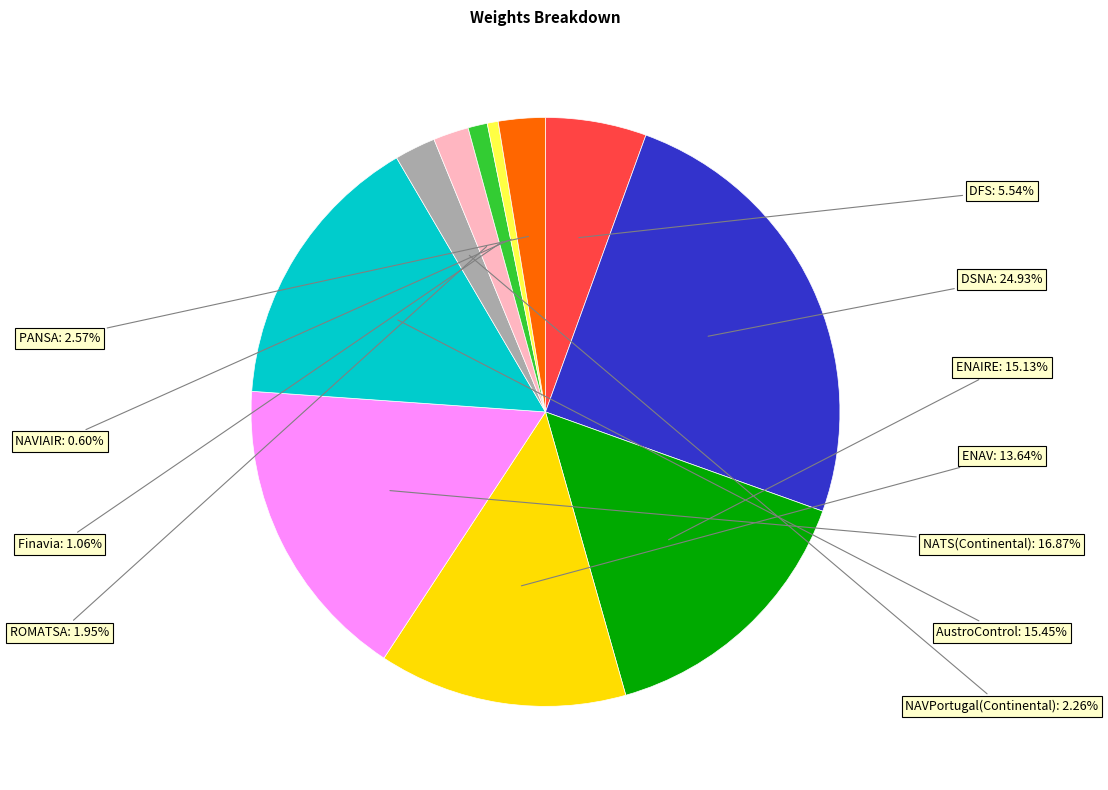

How many slices are in this pie chart?

11